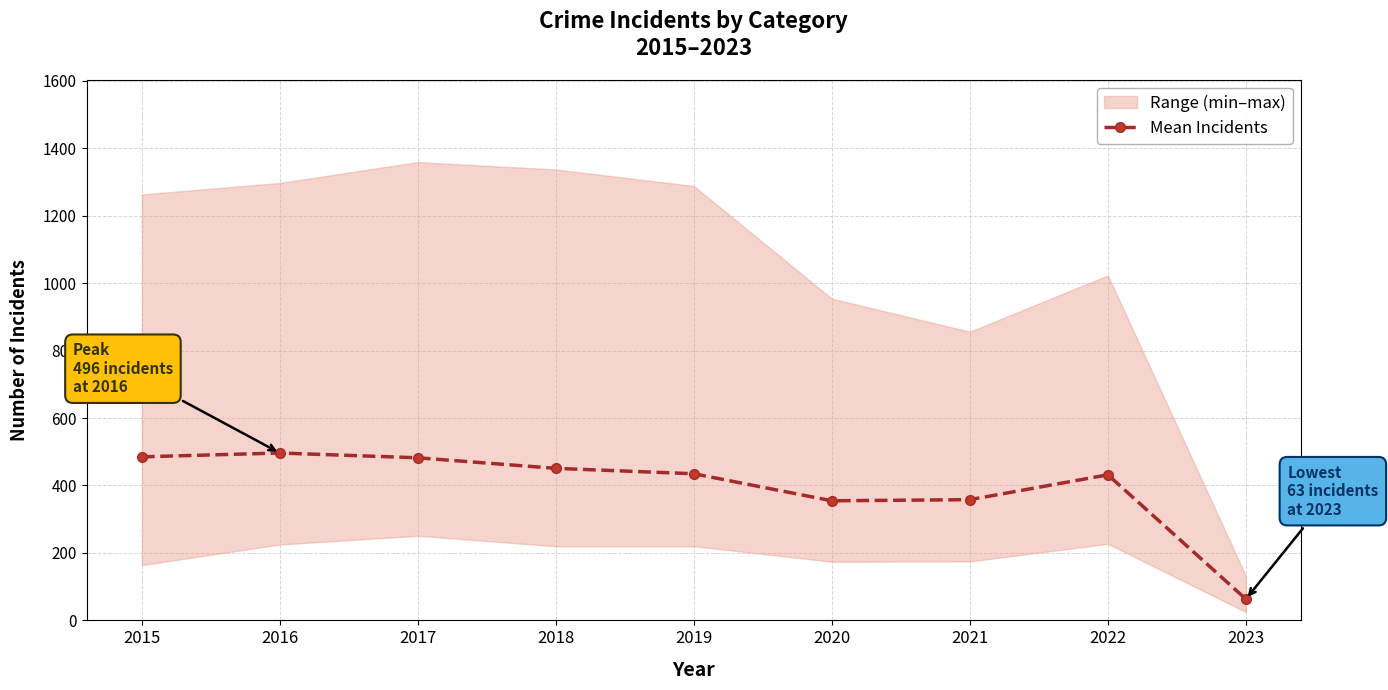

What is the difference between the maximum and minimum values?

433.2